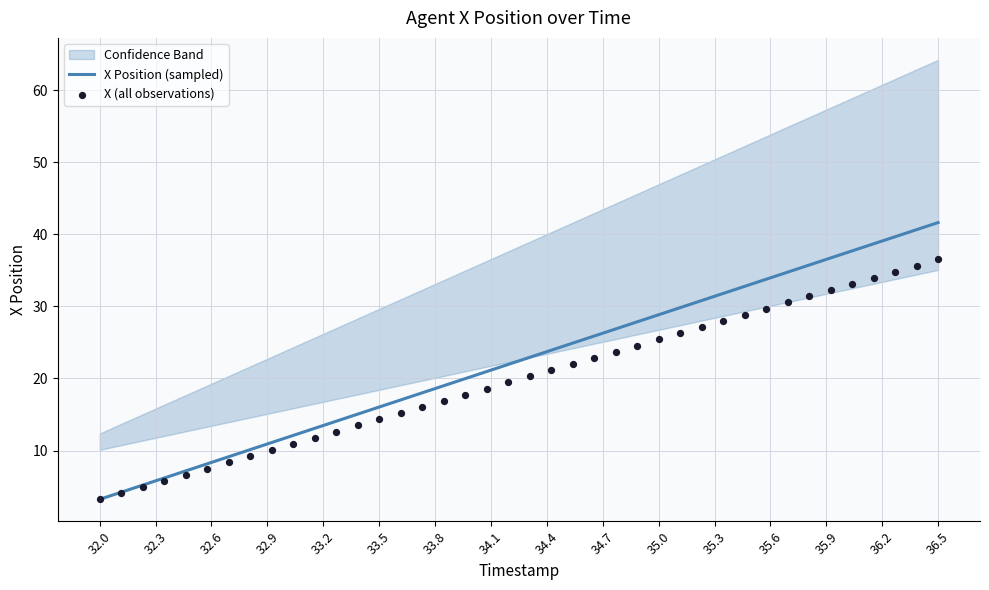

What is the change in value from 32.9 to 34.7?

+15.4